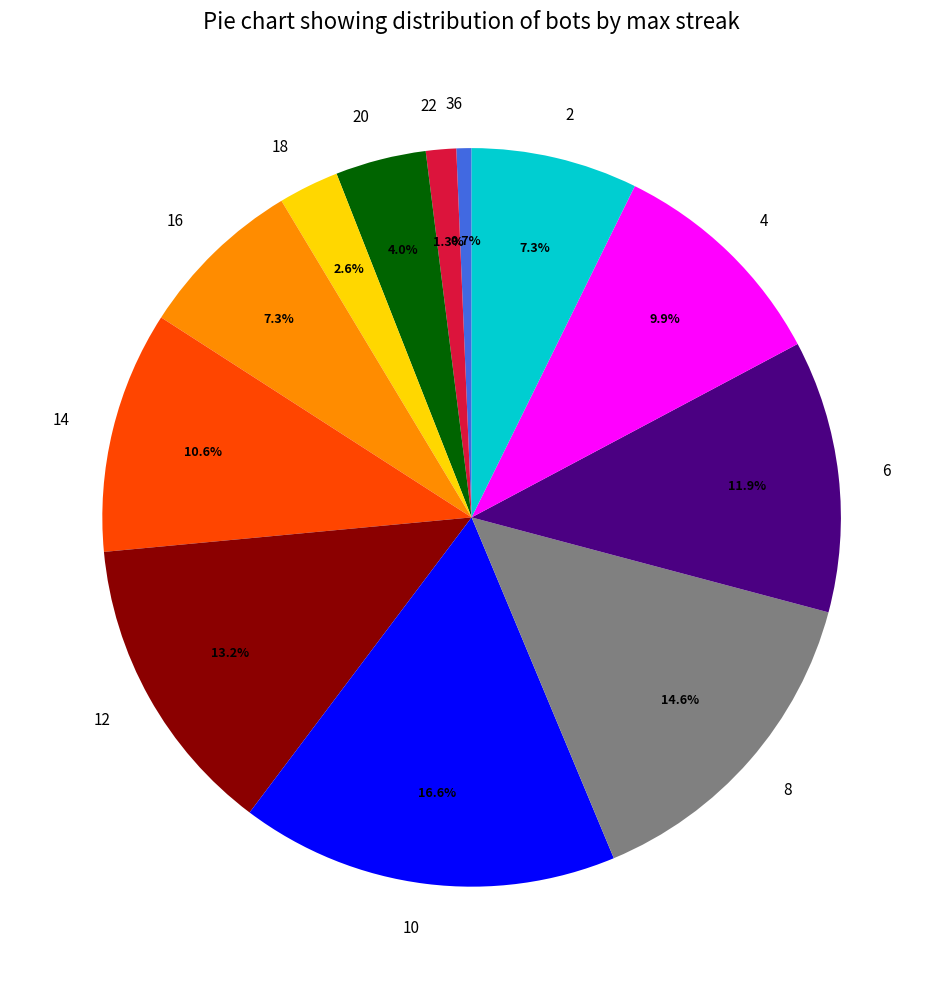

What is the ratio of the value at 18 to the value at 20?

0.7